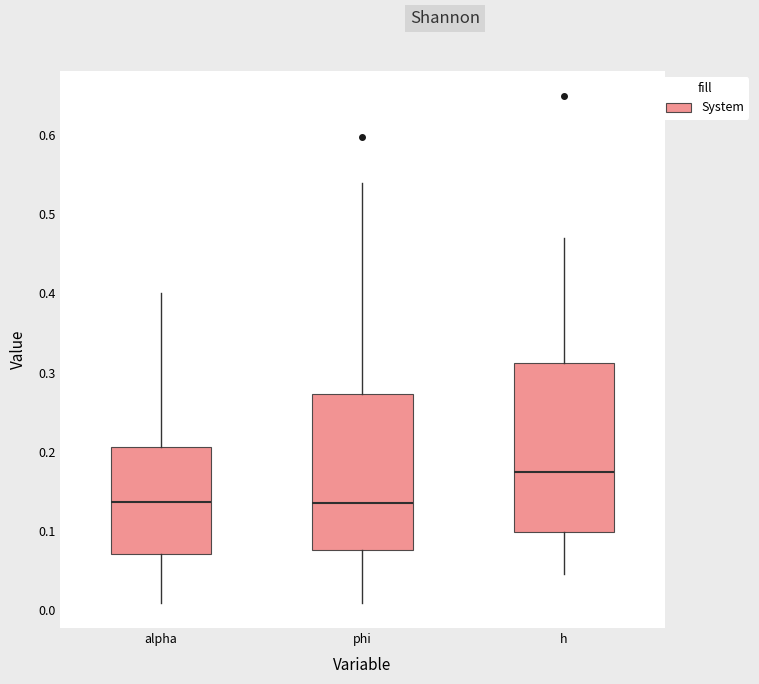

Reading left to right, transcribe this box plot: for each box, give where its median line is, the range the box spans, and where its two whiskers end, as read against the y-axis. The values are not printed on the chart, so give them approximately, as read against the axis.

alpha: median 0.14, box 0.07 to 0.21, whiskers 0.01 to 0.40
phi: median 0.14, box 0.08 to 0.27, whiskers 0.01 to 0.54
h: median 0.17, box 0.10 to 0.31, whiskers 0.04 to 0.47